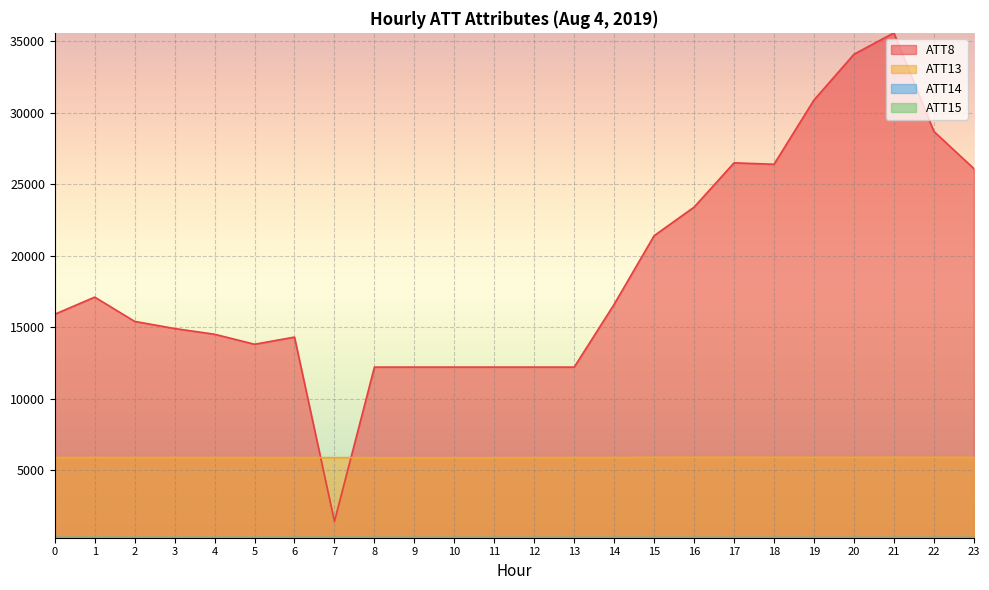

Is it true that ATT13 equals 5863.4 at 6?

True